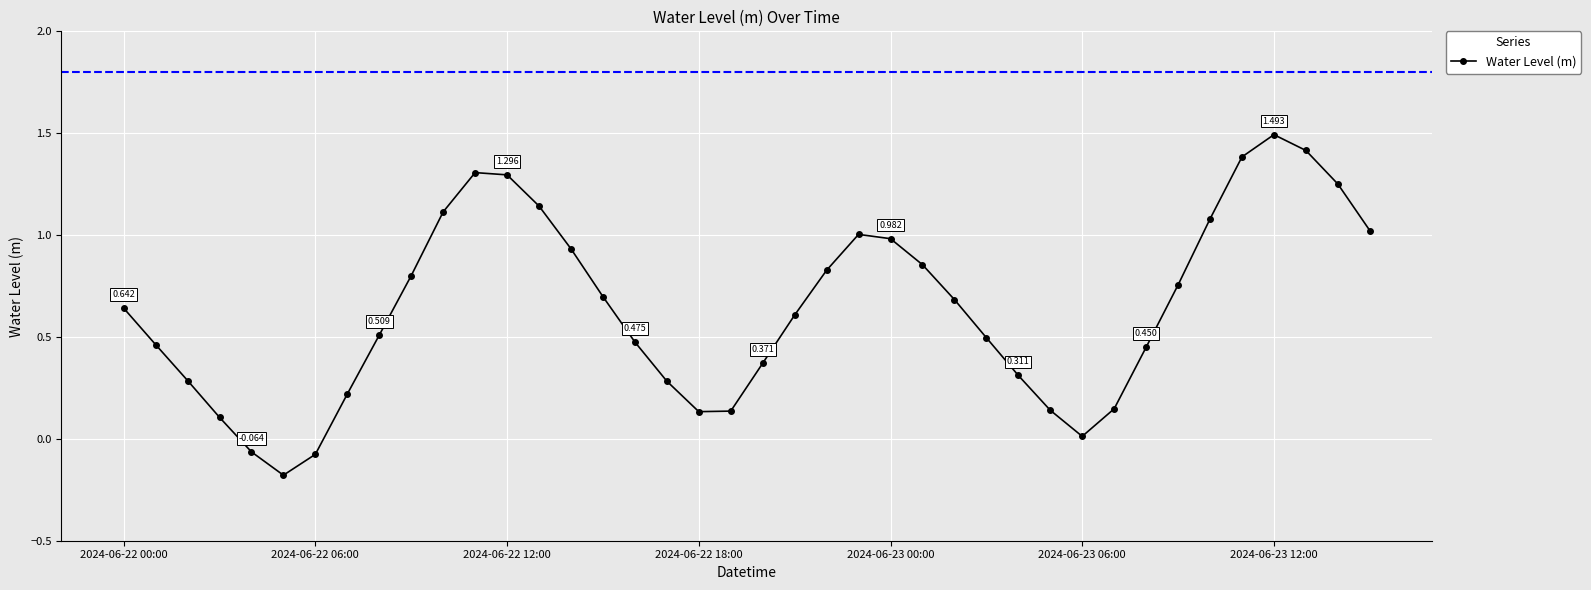

How many data points are above 0?

37